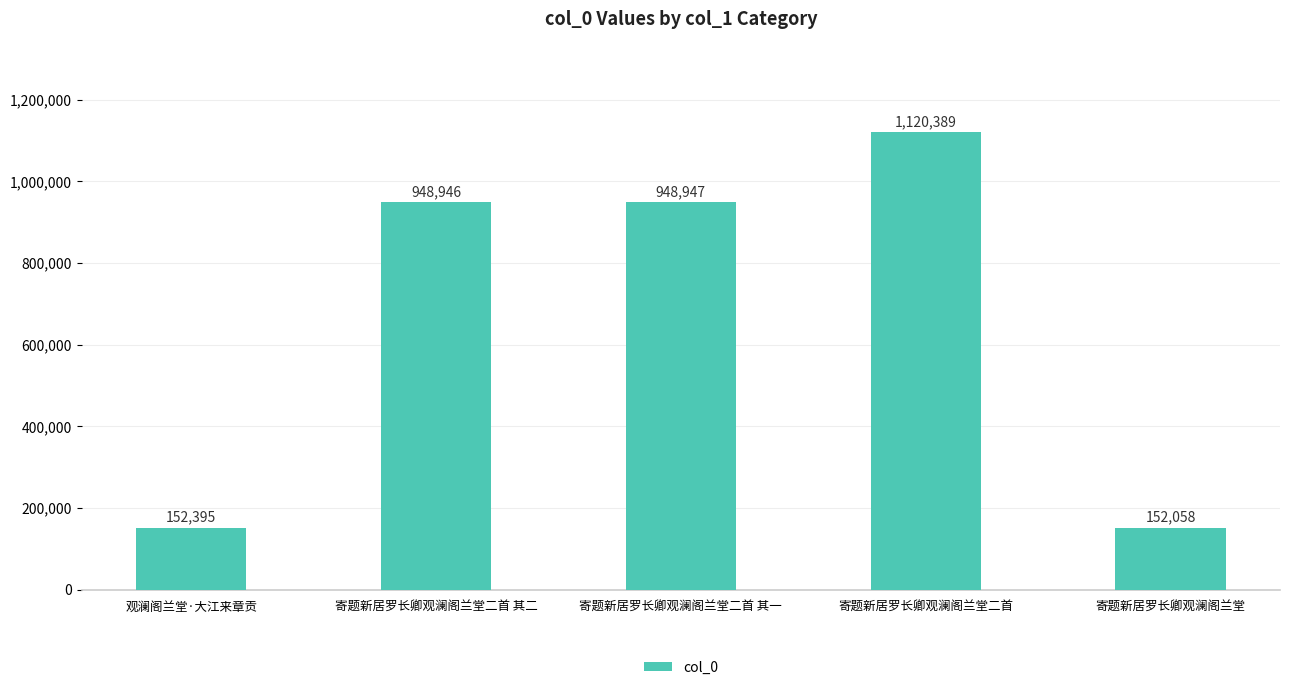

Count the number of data series in this chart.

1